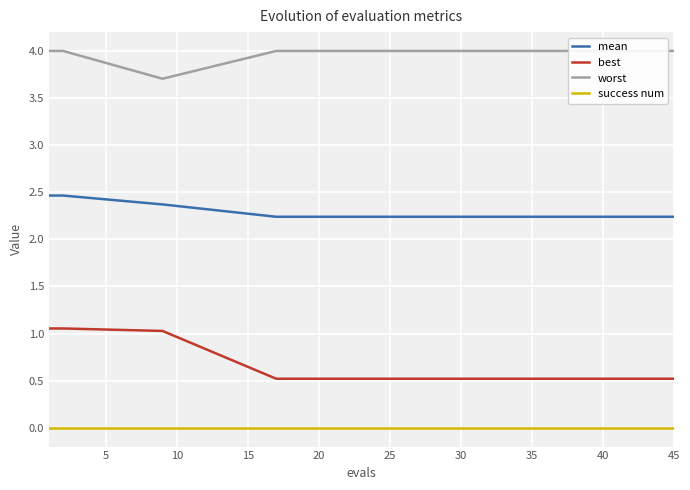

Rank the series by their average value, from highest to lowest.

worst, mean, best, success num